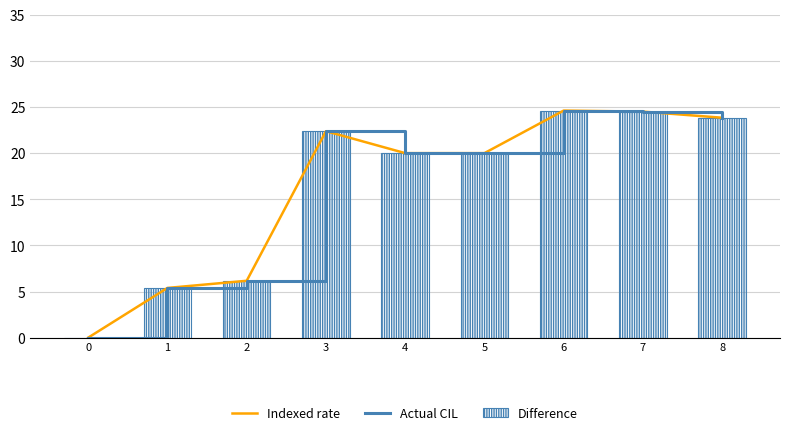

How many data points in Actual CIL are less than 20?

3